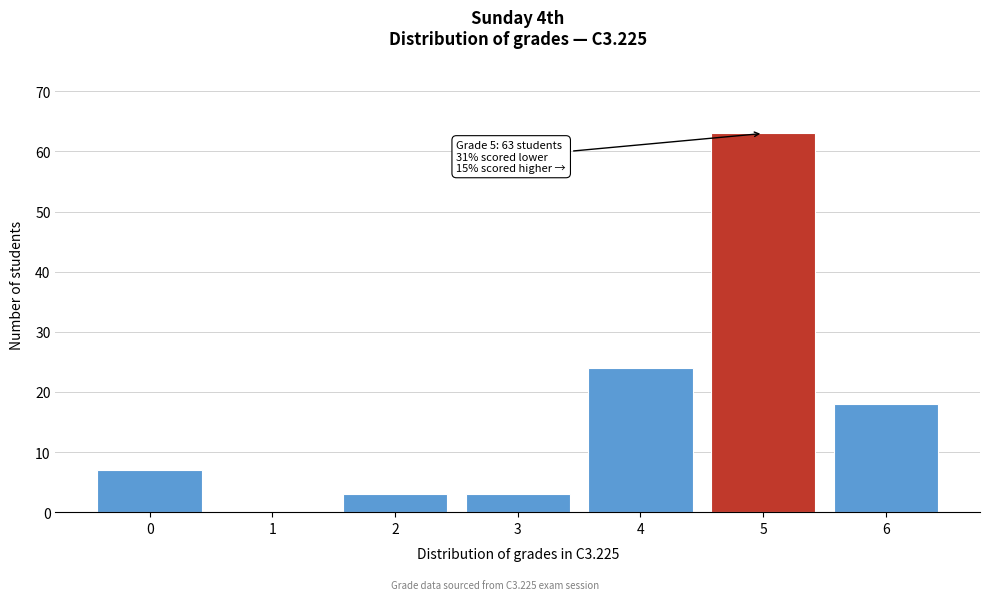

Which range on the x-axis has the tallest bar?

4.5 to 5.5